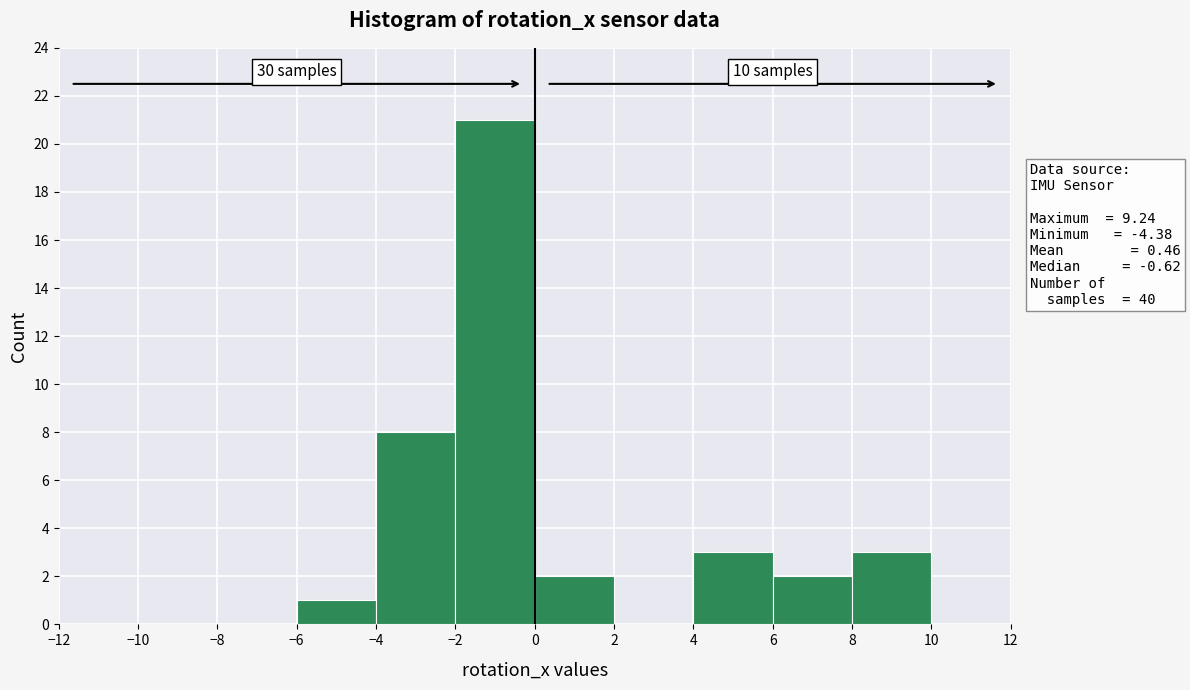

Over which range of the x-axis is the bar tallest?

-2 to 0